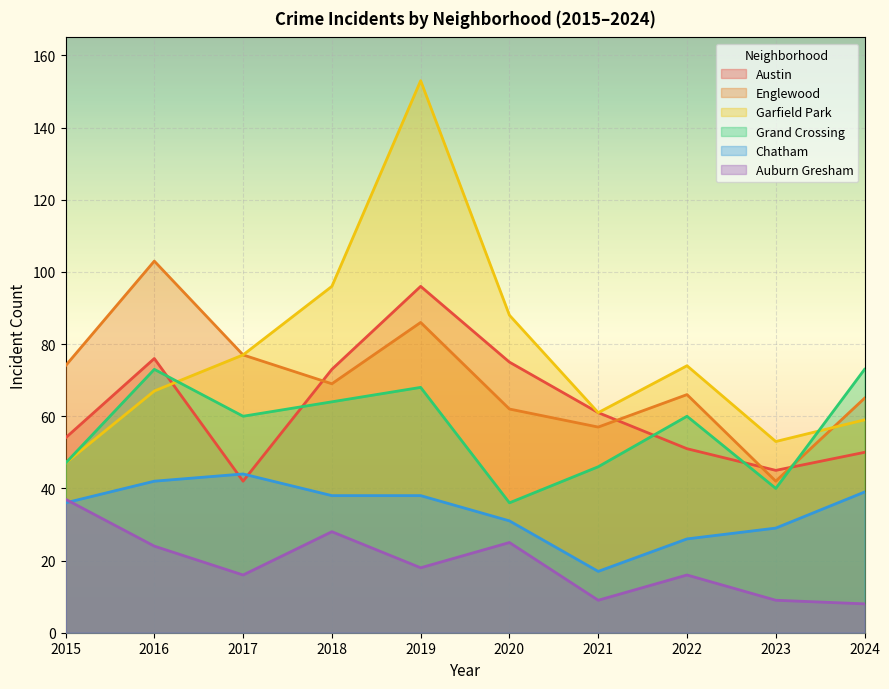

Reading left to right, transcribe all the data shown in this chart.

Austin: 54	76	42	73	96	75	61	51	45	50
Englewood: 74	103	77	69	86	62	57	66	42	65
Garfield Park: 47	67	77	96	153	88	61	74	53	59
Grand Crossing: 47	73	60	64	68	36	46	60	40	73
Chatham: 36	42	44	38	38	31	17	26	29	39
Auburn Gresham: 37	24	16	28	18	25	9	16	9	8